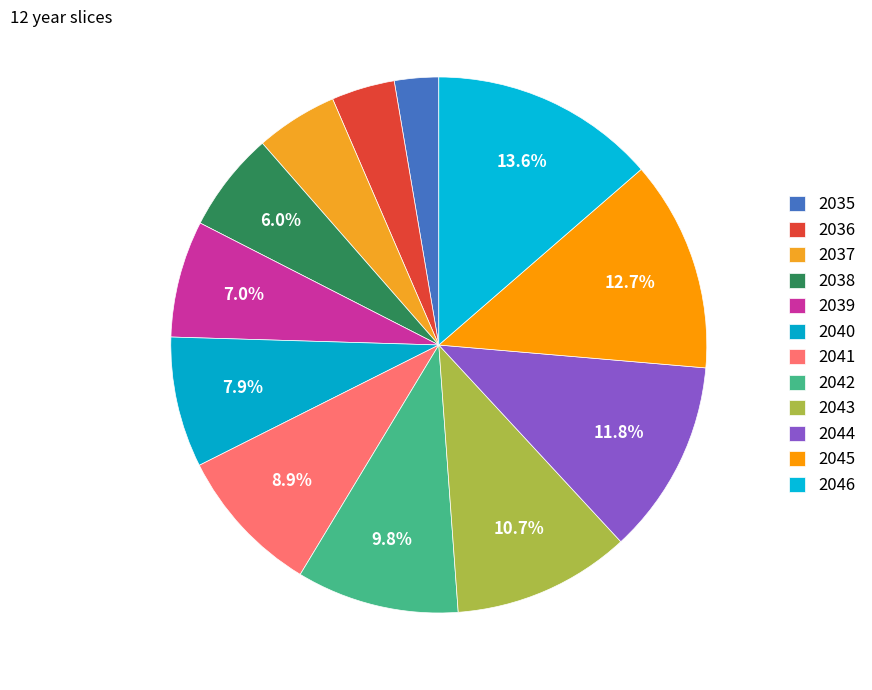

To the nearest percent, what is the combined percentage of 2036 and 2035?

6%